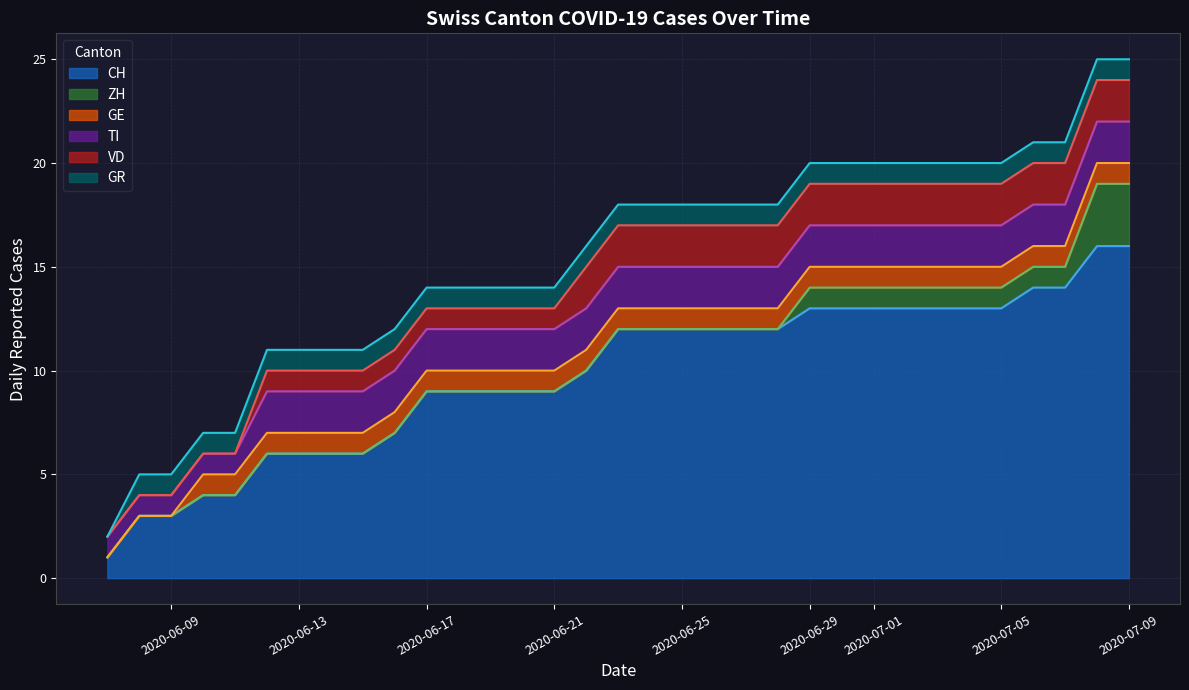

What is the total value across all series at 2020-06-09?

5